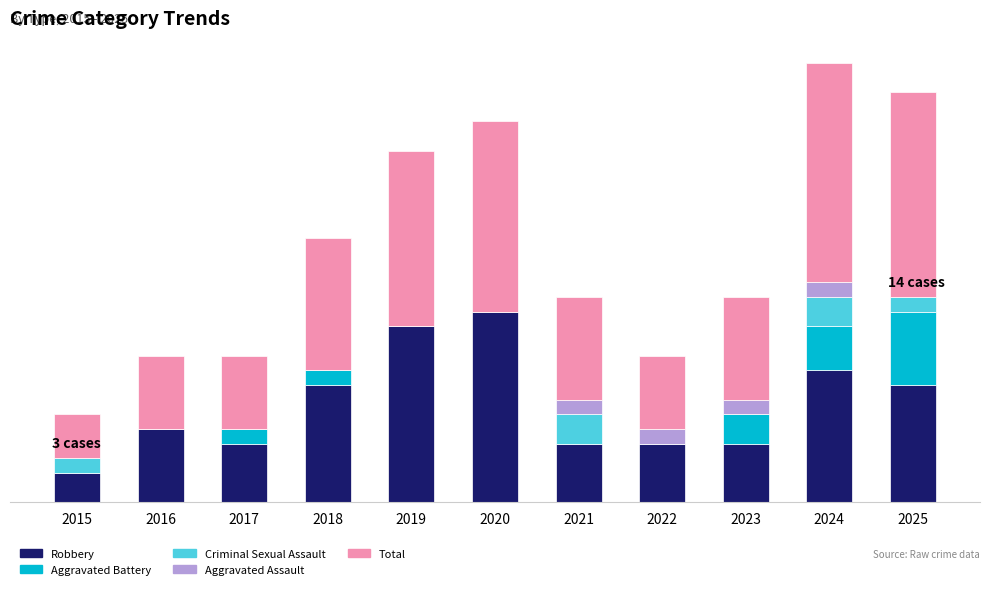

Which series has the largest total across all categories?

Total